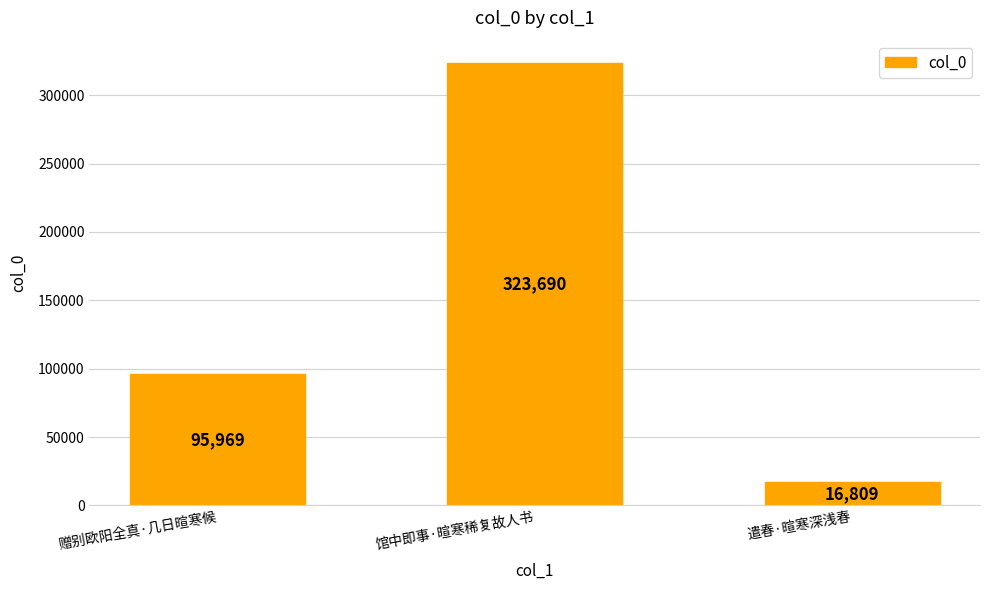

List the labels in order of value, largest first.

馆中即事·暄寒稀复故人书, 赠别欧阳全真·几日暄寒候, 遣春·暄寒深浅春